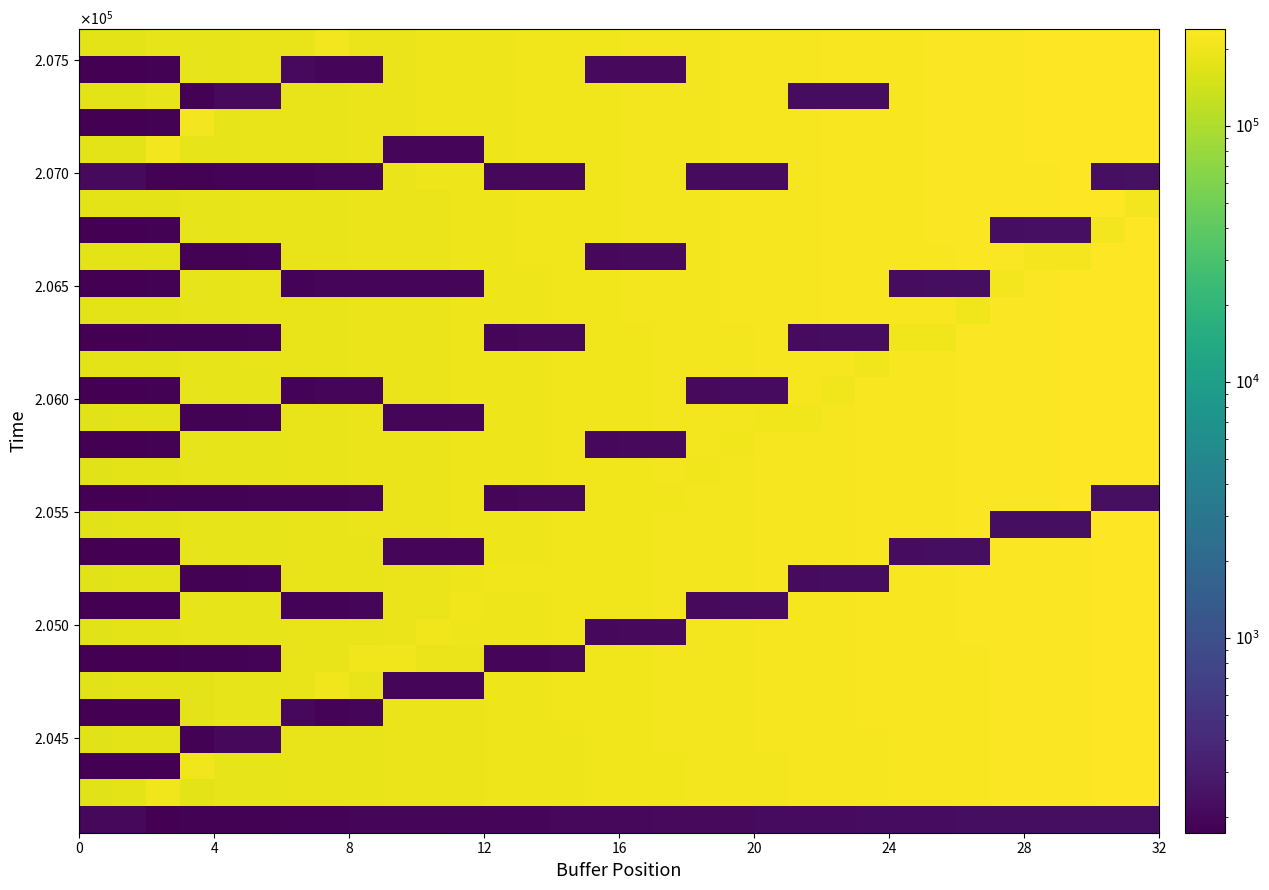

What is the greatest value displayed?

238783.7